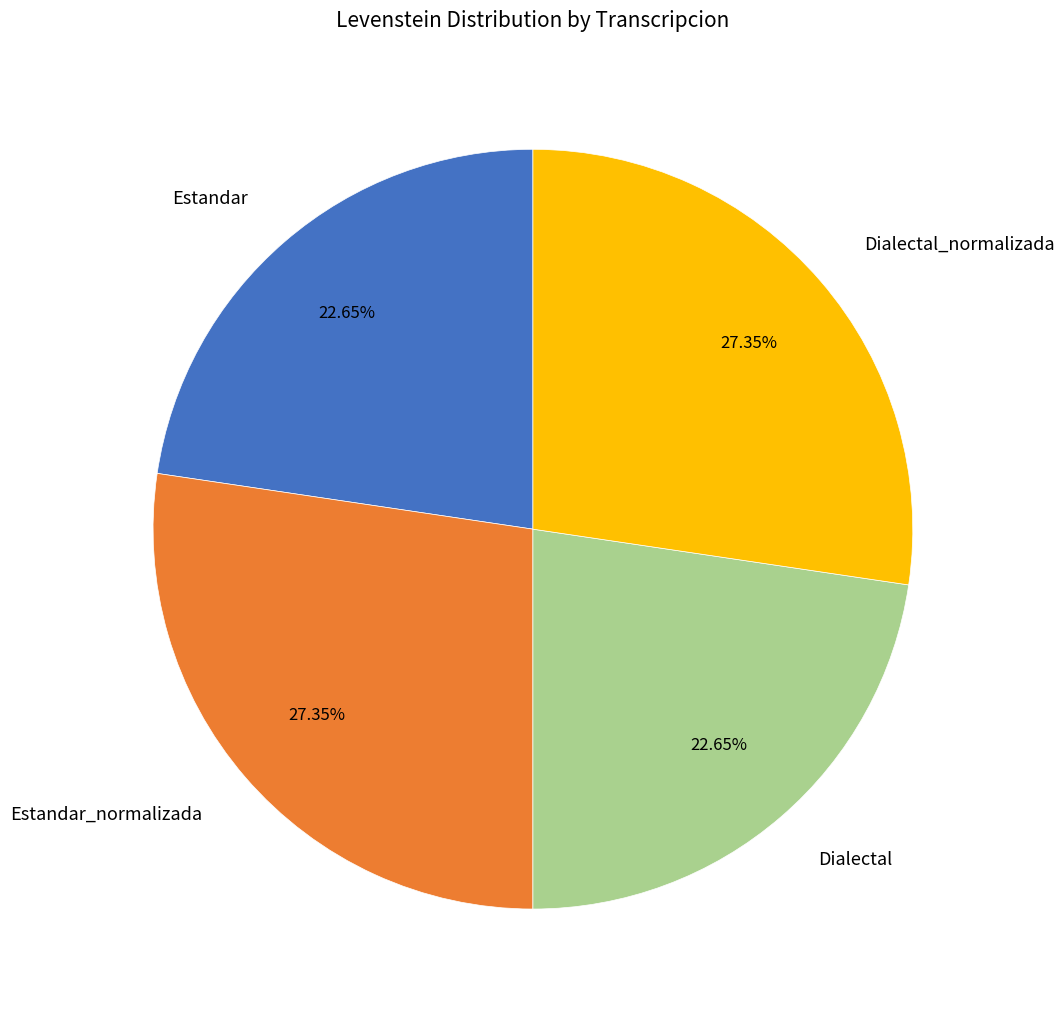

How many segments does this pie chart have?

4